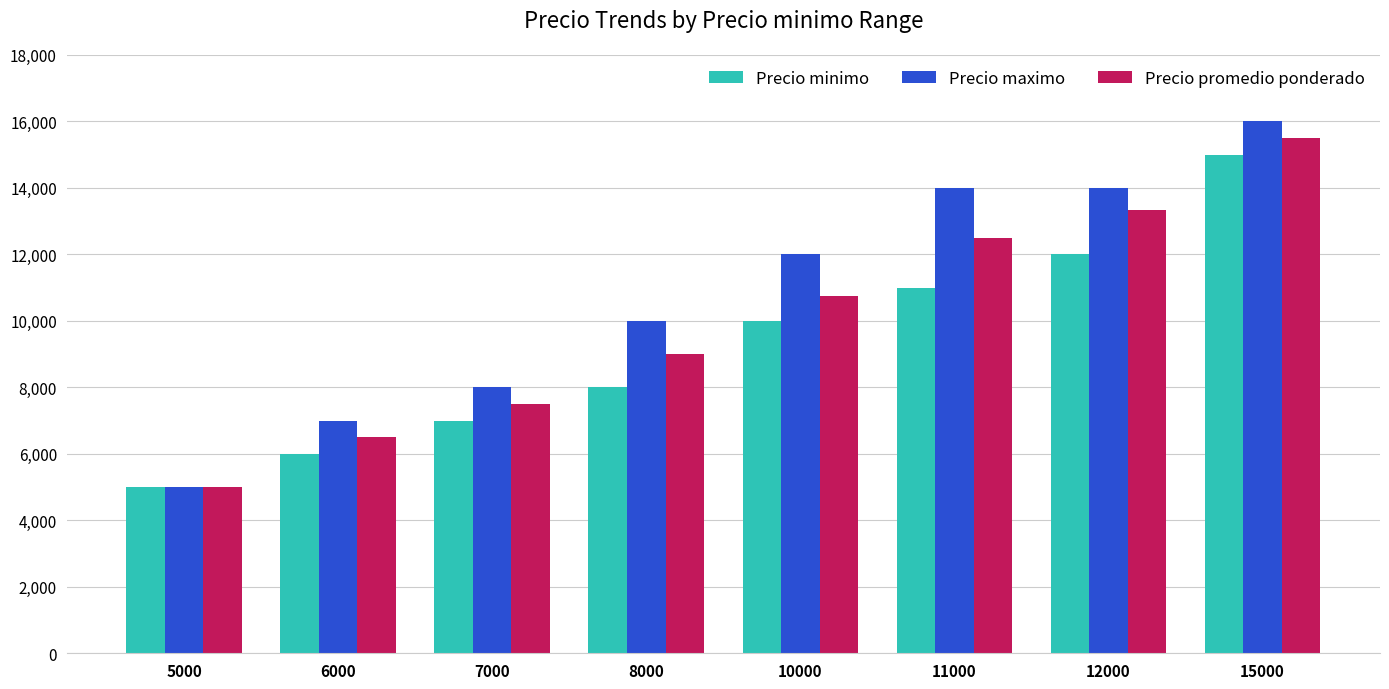

What is the difference between the Precio maximo values at 10000 and 8000?

2000